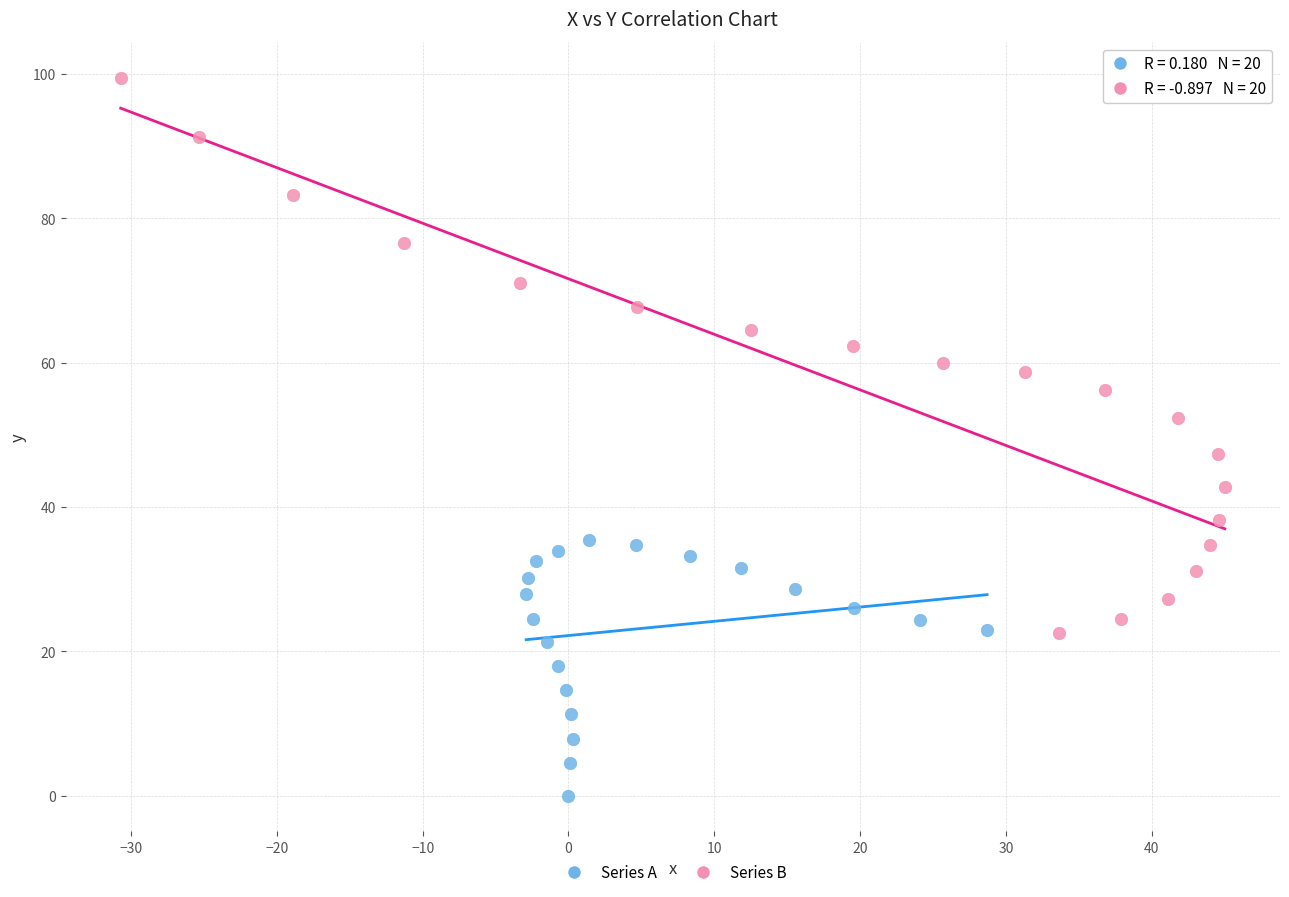

Which series reaches the minimum Y coordinate?

Series A